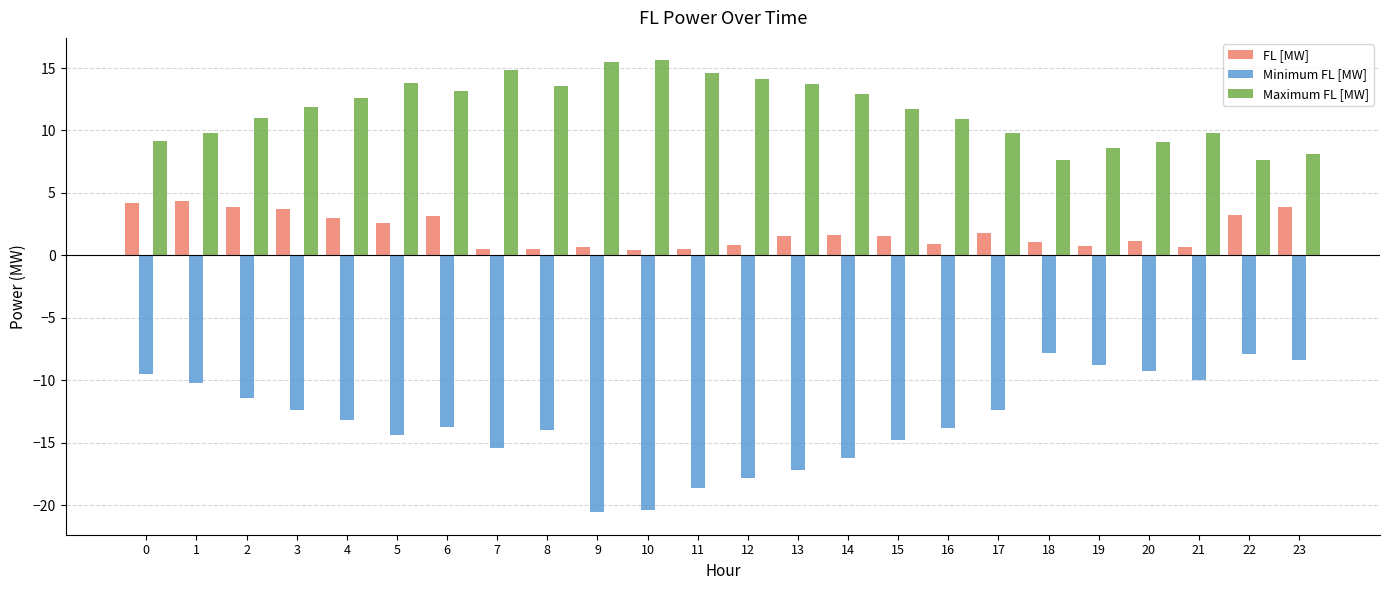

What is the maximum value for FL [MW]?

4.4